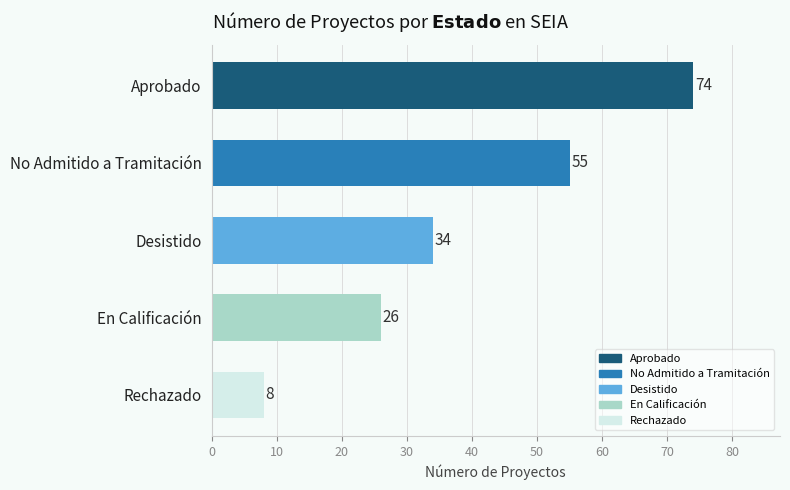

What is the average value?

39